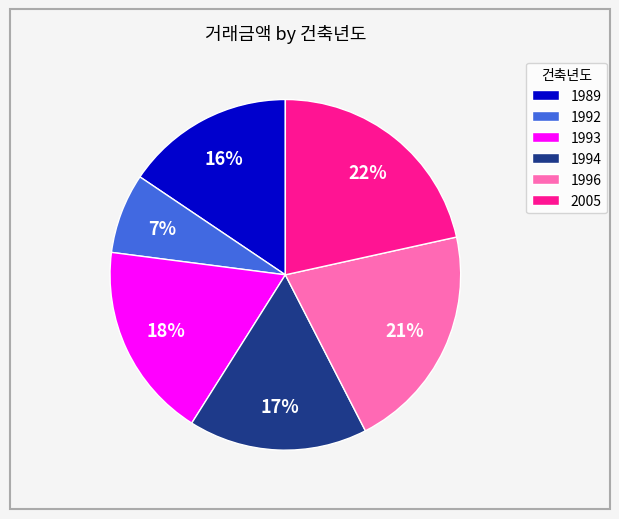

Is the sum of 2005 and 1989 greater than half?

No